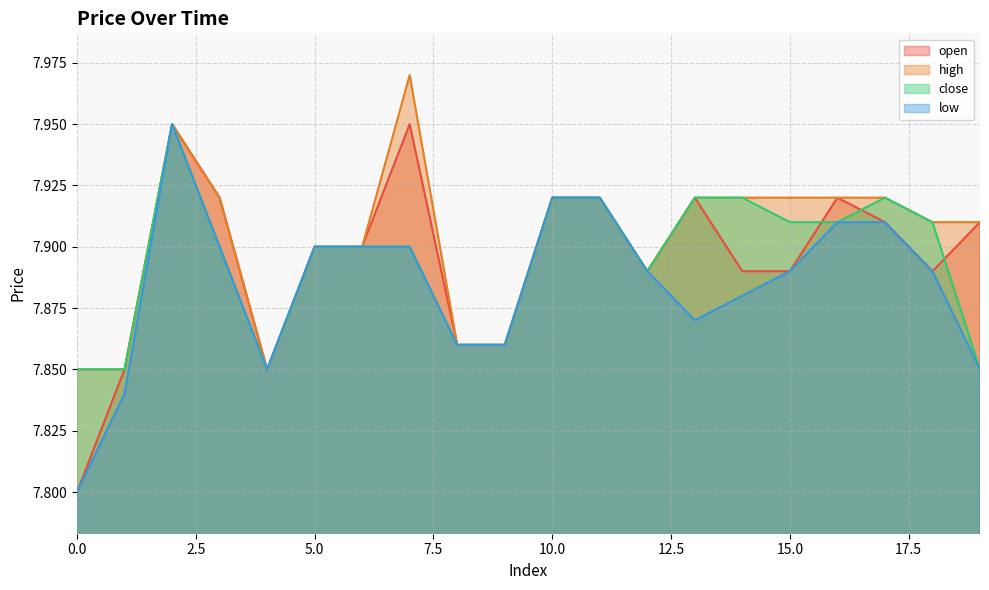

What is the sum of all high values?

158.1